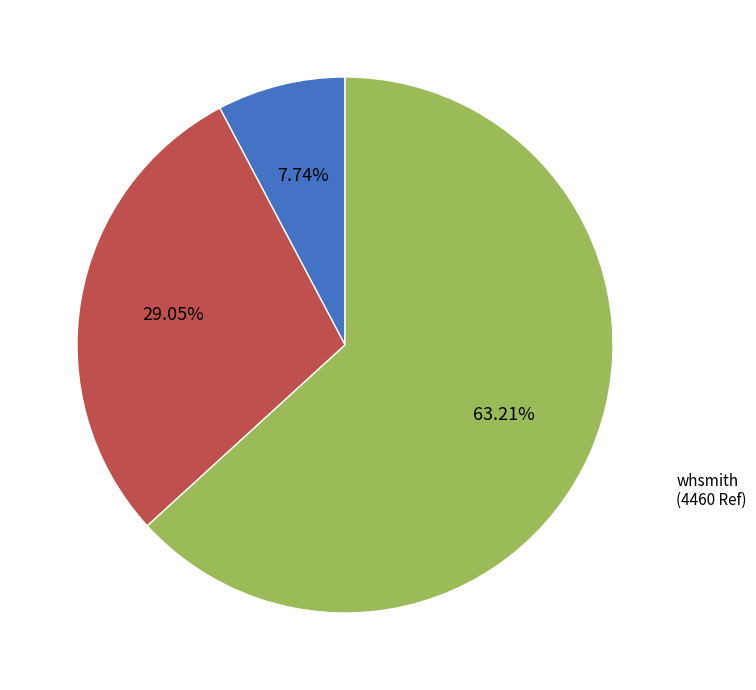

Is there a majority slice in this chart?

Yes